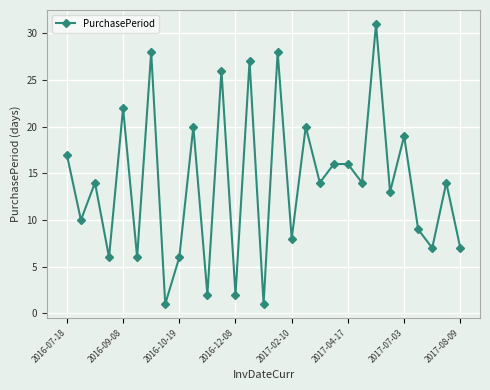

What is the smallest value displayed?

1